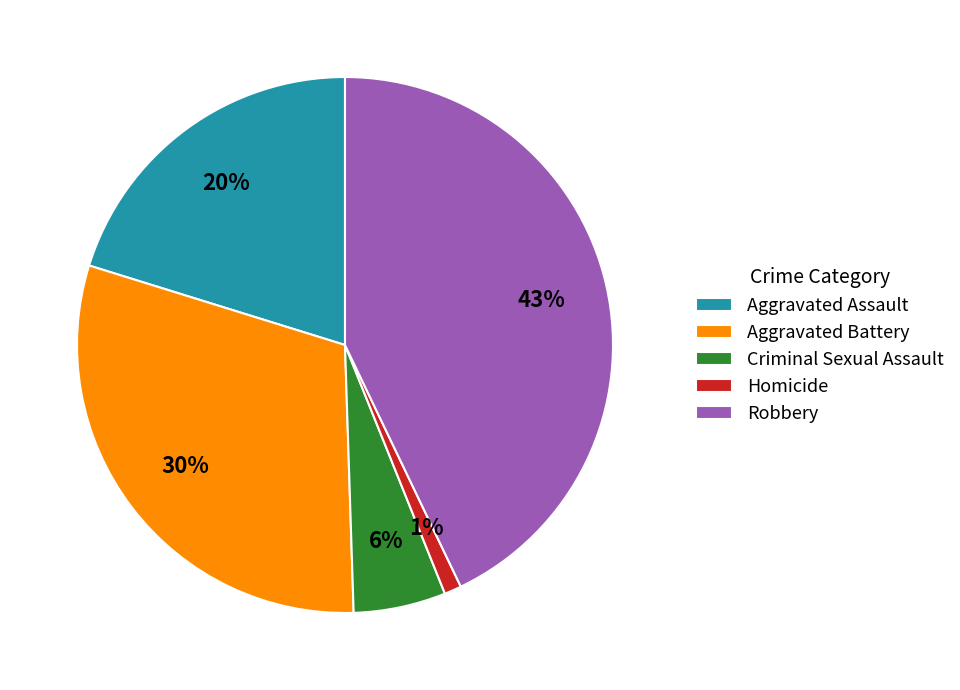

The Robbery slice represents 43% of the pie. True or false?

True